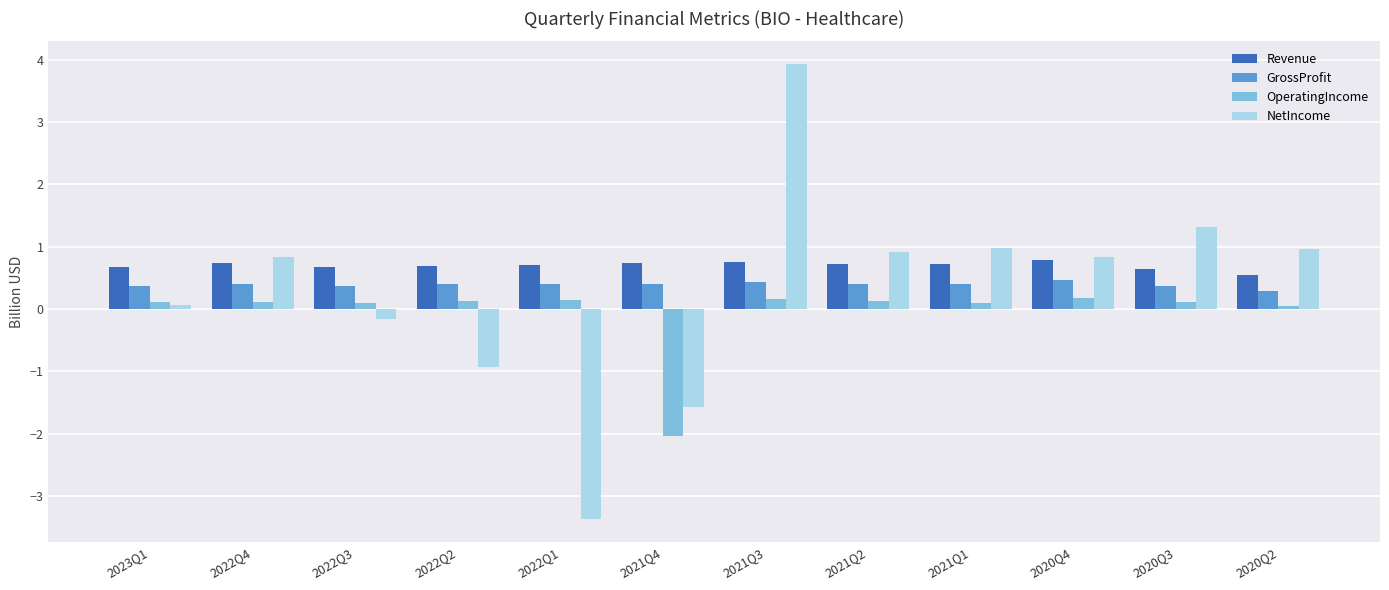

At which label is GrossProfit closest to 0?

2020Q2